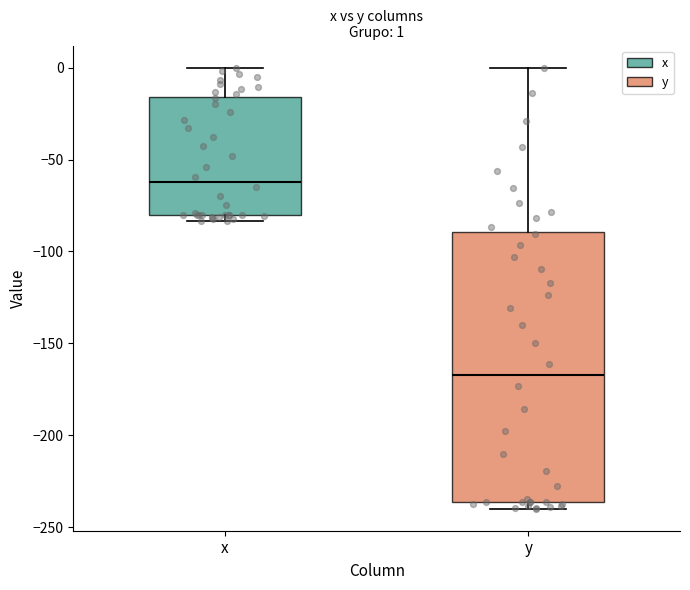

Comparing the boxes themselves (not the whiskers), which one is the tallest?

y